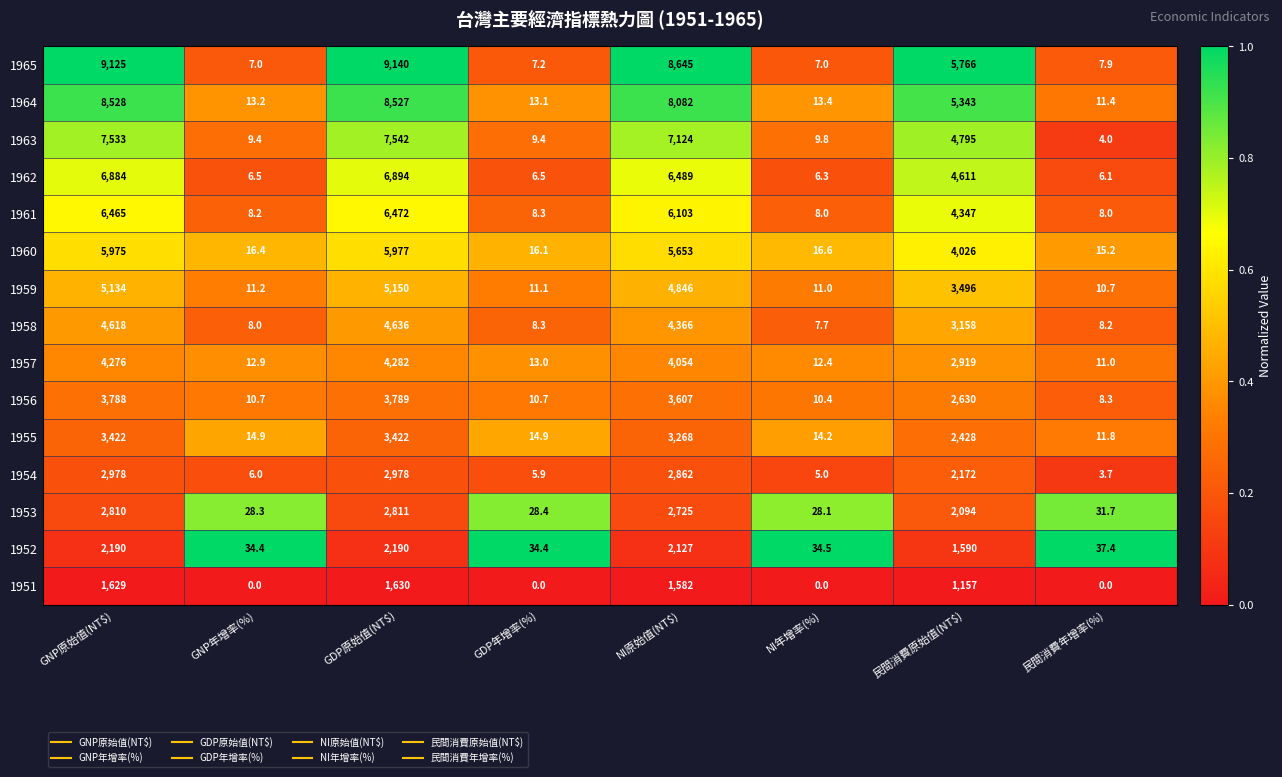

True or false: 1955 has a value of 3422.0 at GNP原始值(NT$).

True